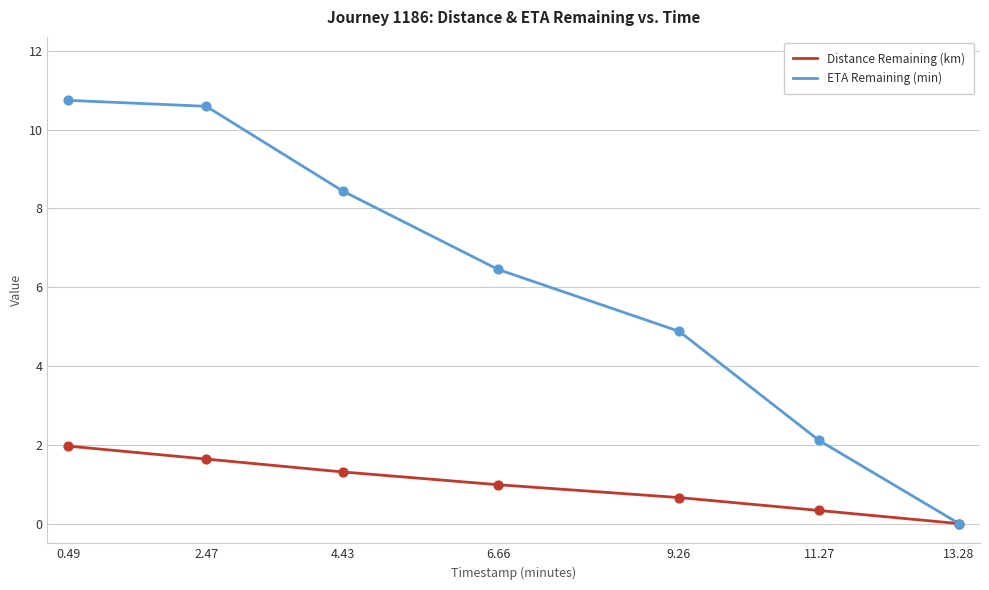

What is the difference between the highest and lowest values at 4.43?

7.1